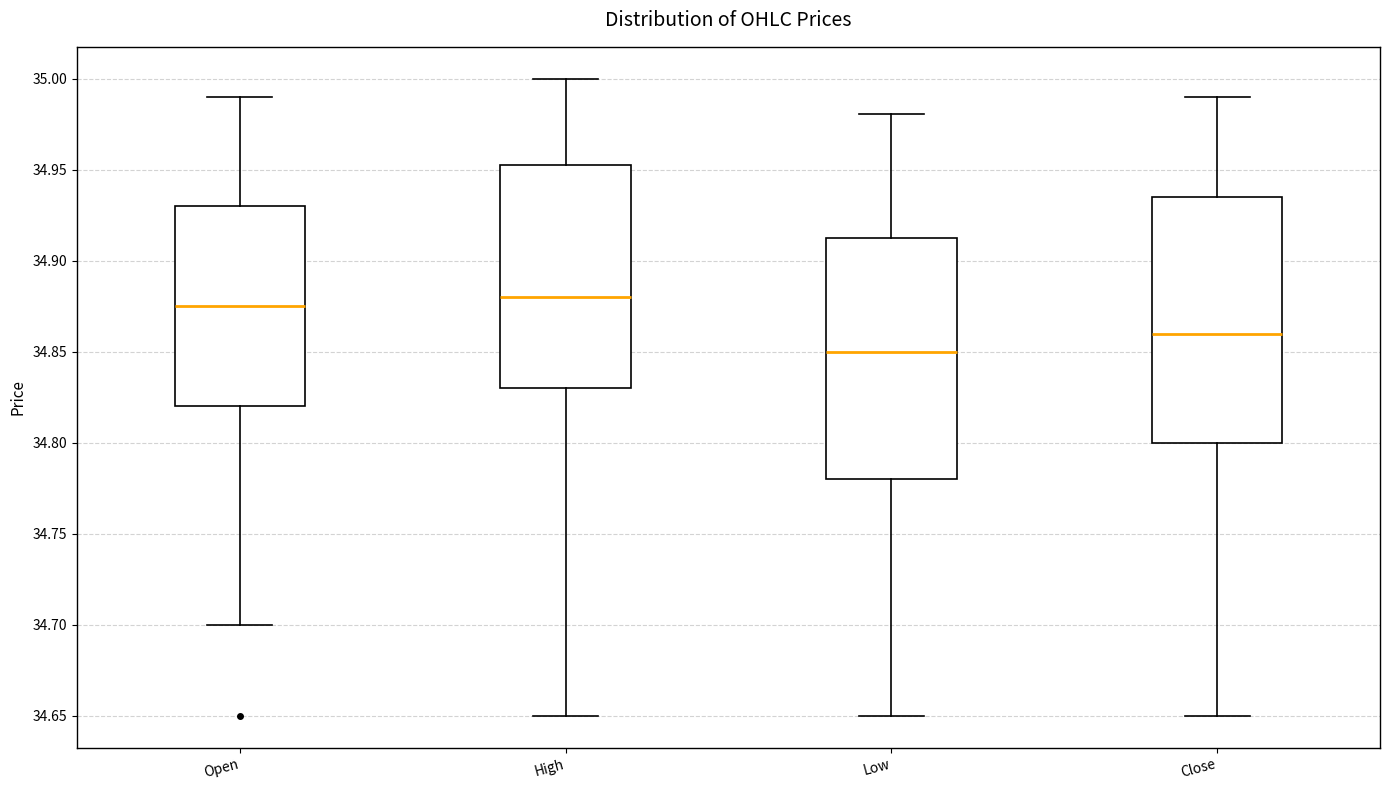

Reading left to right, read every box against the y-axis: the position of its median line, the range the box covers, and the ends of its whiskers. The values are not printed on the chart, so give them approximately, as read against the axis.

Open: median 34.875, box 34.820 to 34.930, whiskers 34.700 to 34.990
High: median 34.880, box 34.830 to 34.955, whiskers 34.650 to 35.000
Low: median 34.850, box 34.780 to 34.915, whiskers 34.650 to 34.980
Close: median 34.860, box 34.800 to 34.935, whiskers 34.650 to 34.990